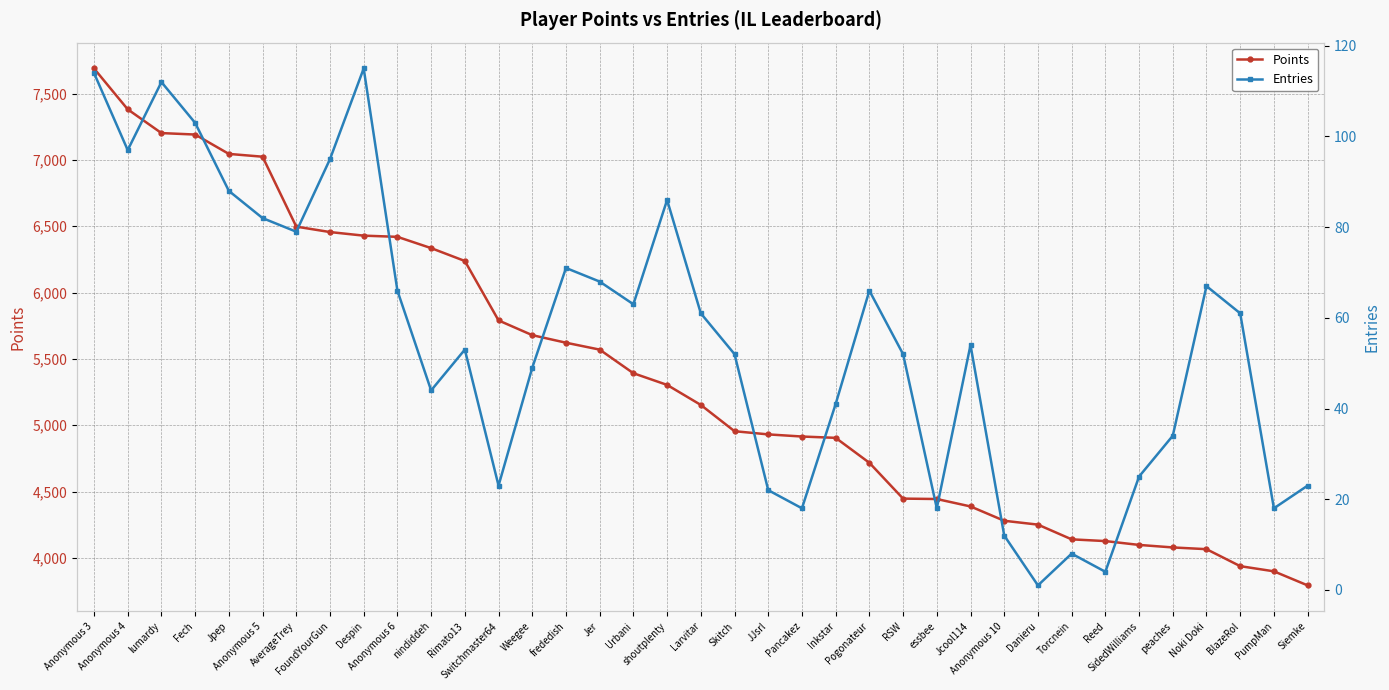

What is the greatest value displayed?

7689